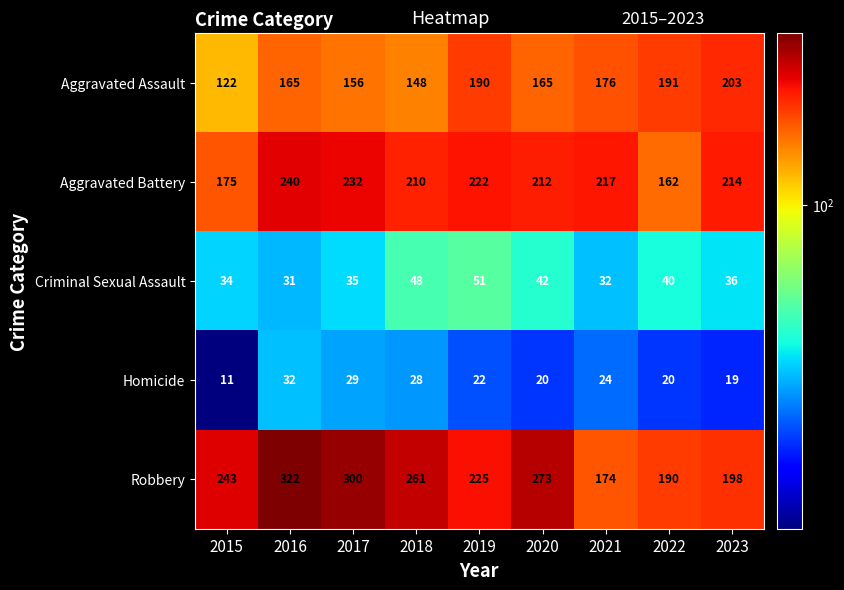

Rank the series at 2018 from lowest to highest value.

Homicide, Criminal Sexual Assault, Aggravated Assault, Aggravated Battery, Robbery